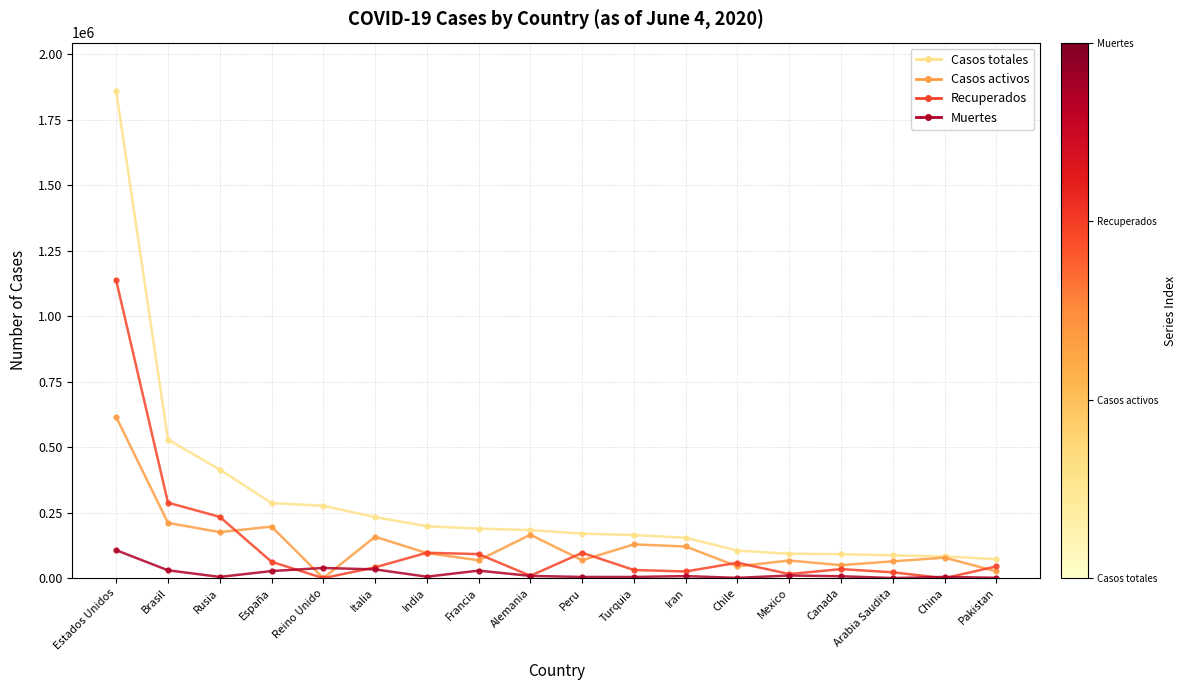

After their last crossing, which series has the higher values: Recuperados or Muertes?

Recuperados